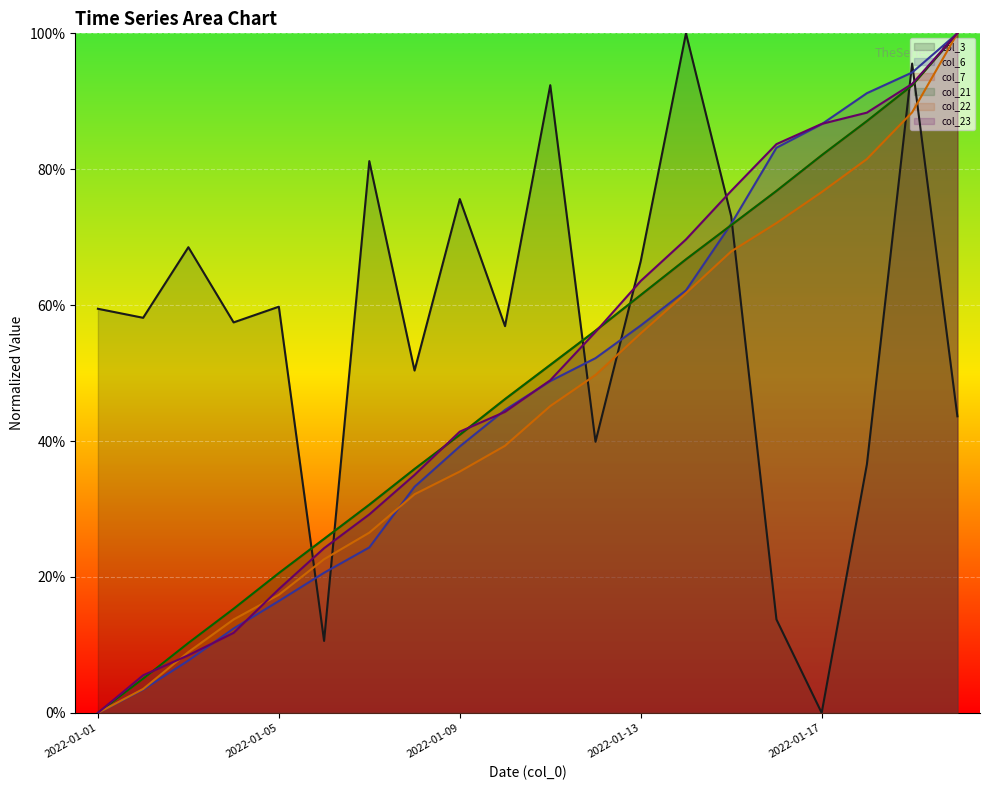

True or false: col_22 has more than 0 points higher than both neighbors.

False